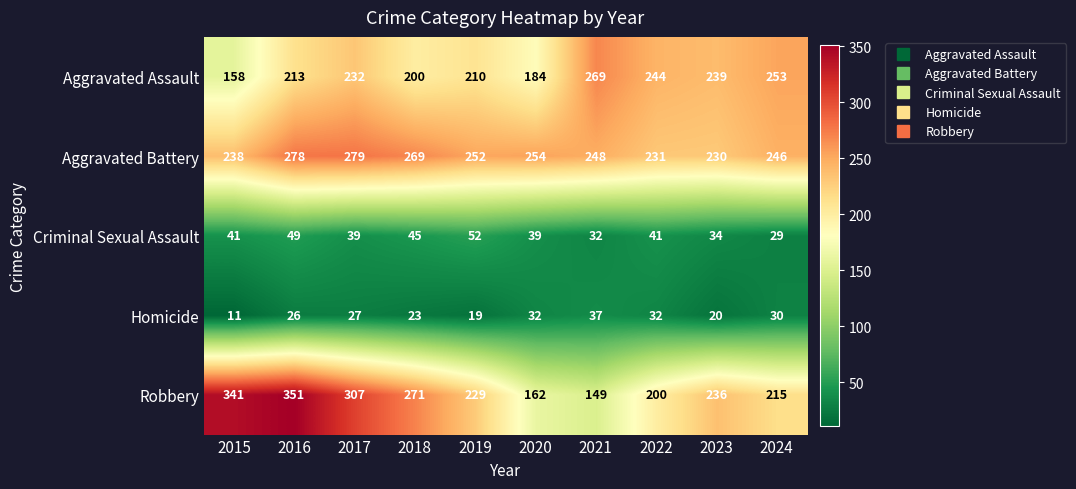

What is the difference between the maximum and minimum values in the Criminal Sexual Assault series?

23